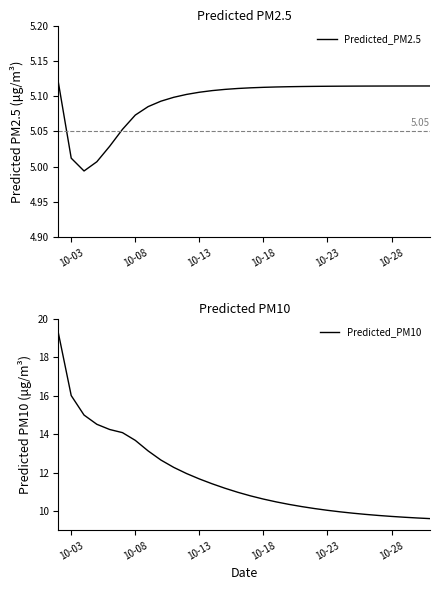

What is the difference between the maximum and minimum values in the Predicted_PM10 series?

9.6